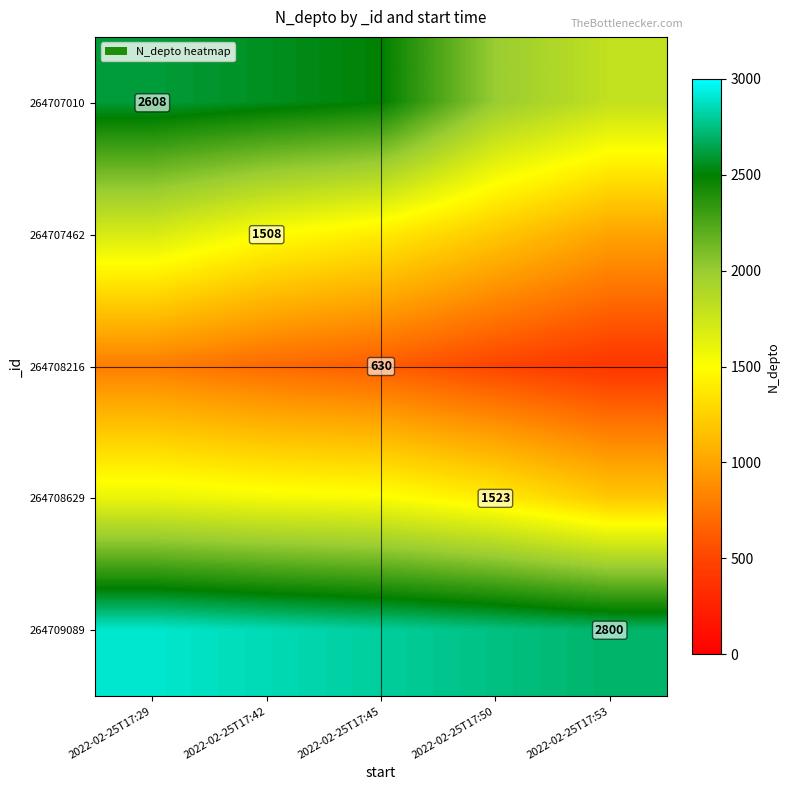

How many data points does each series have?

5